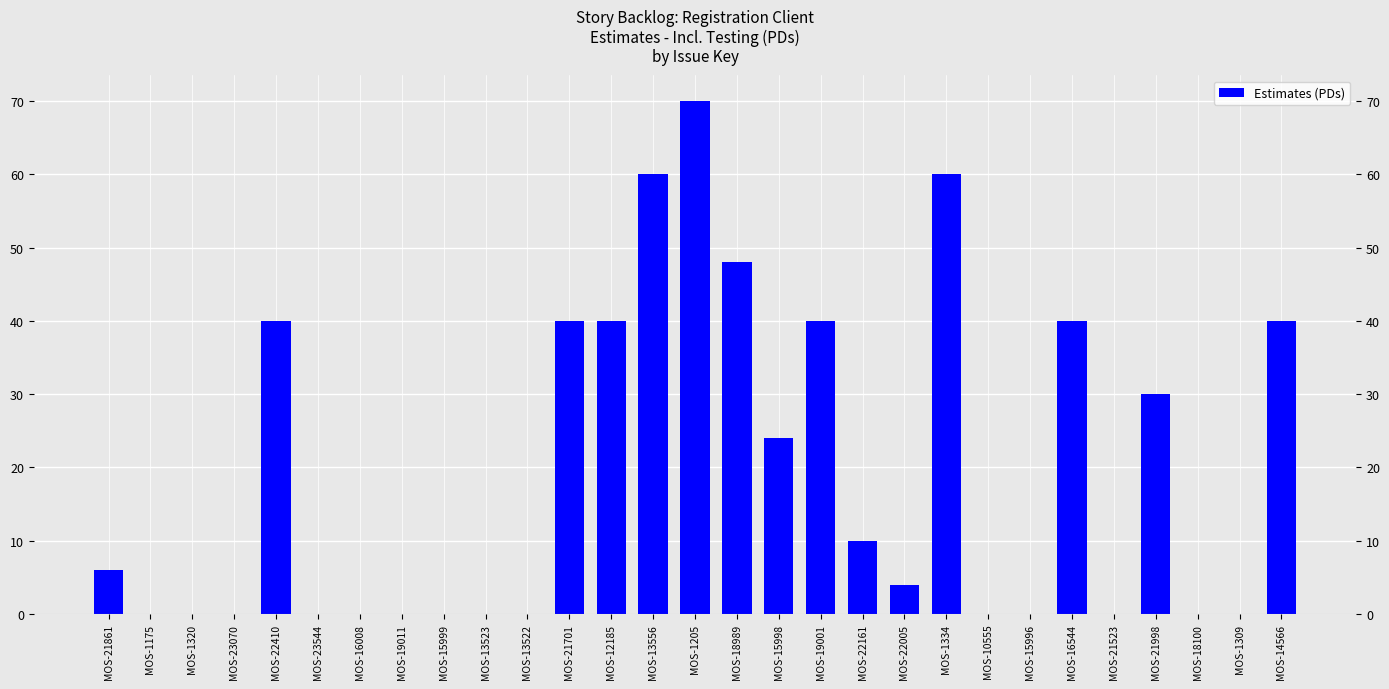

At which category does the chart reach its minimum across all series?

MOS-1175